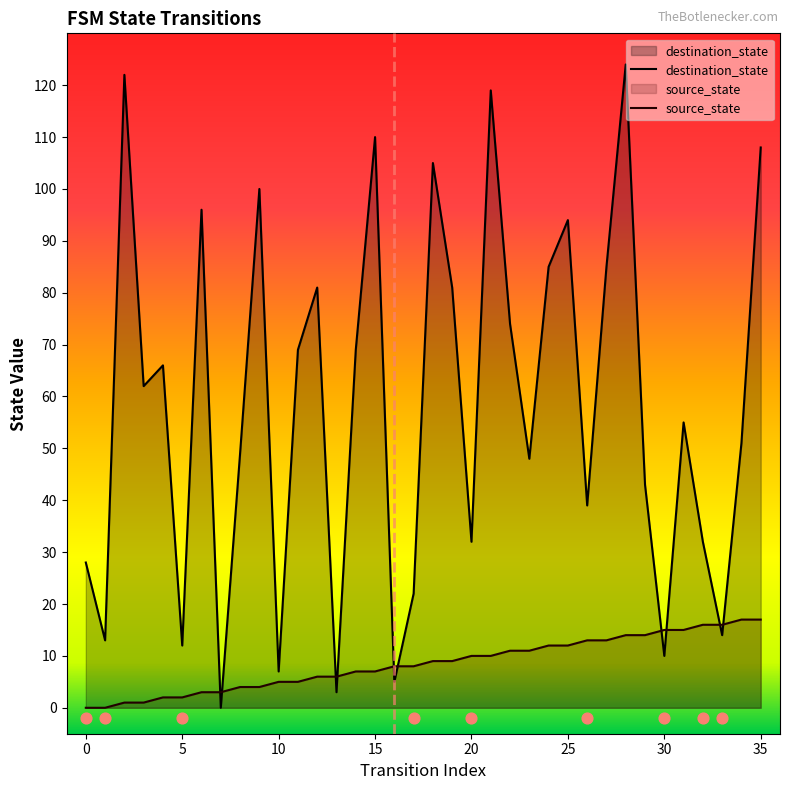

At how many categories does at least one series exceed 71?

14